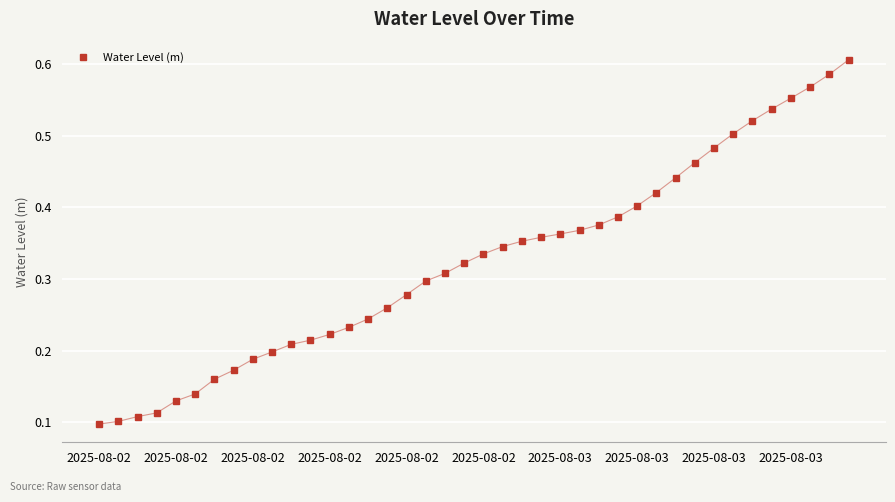

What is the sum of all values?

13.0